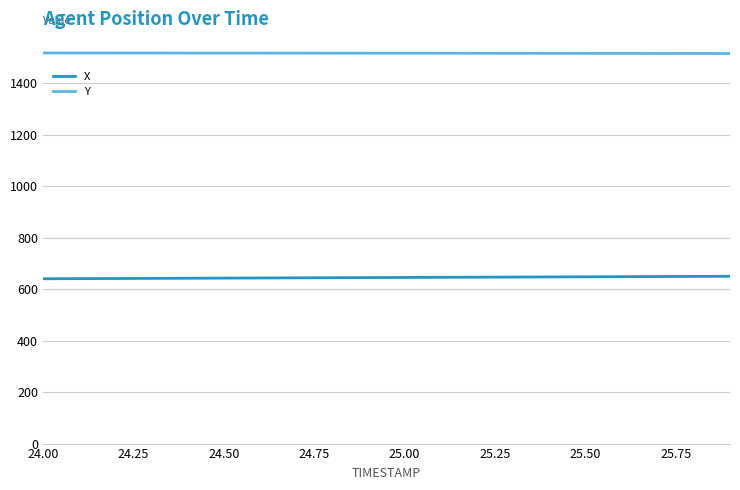

Rank the series by their average value, from highest to lowest.

Y, X